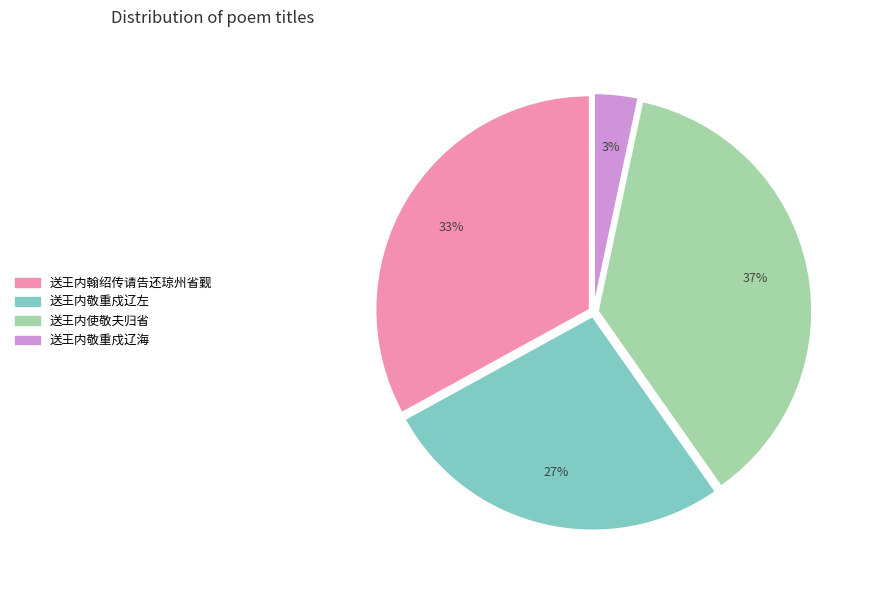

Does any single category account for the majority?

No